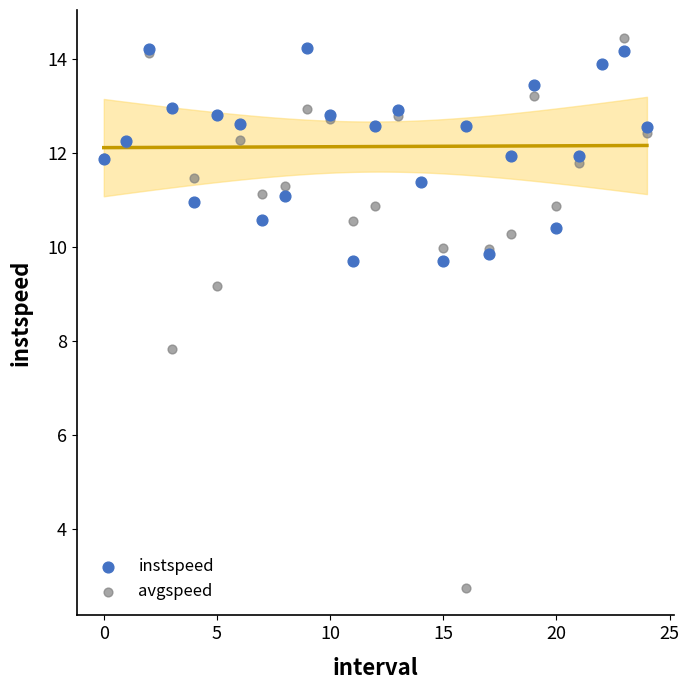

Which series has the widest spread of Y values?

avgspeed